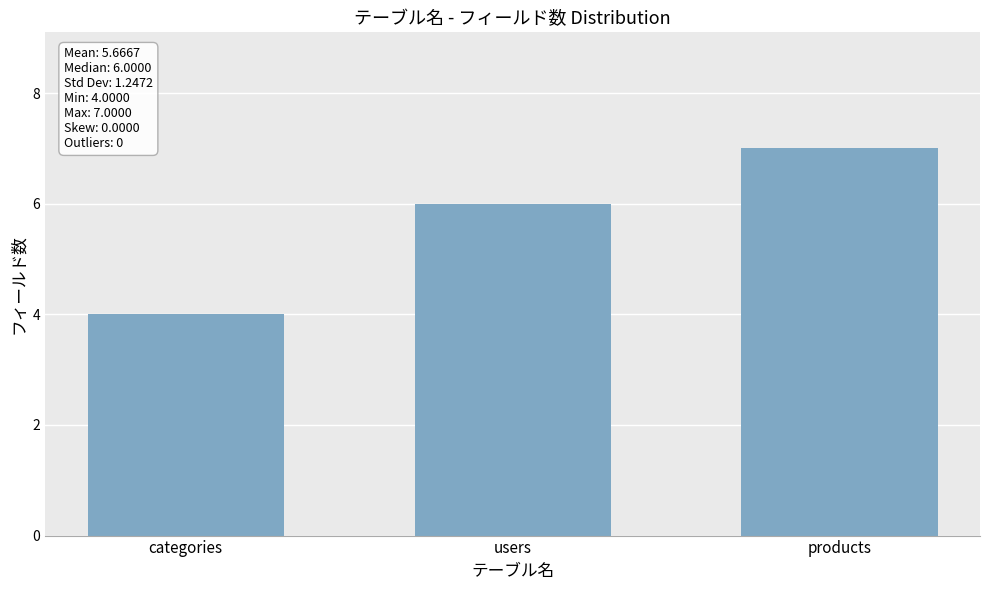

At which category does the chart reach its minimum across all series?

categories